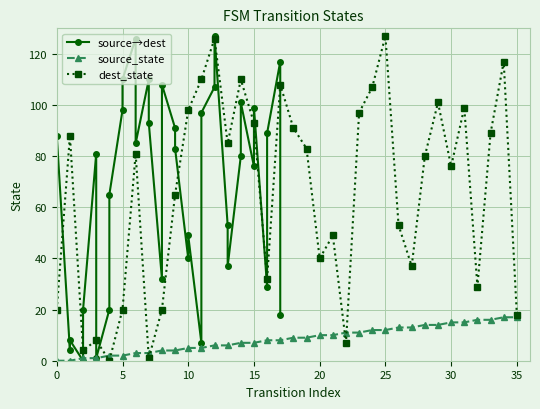

Is this an area chart (filled region under the line)?

No